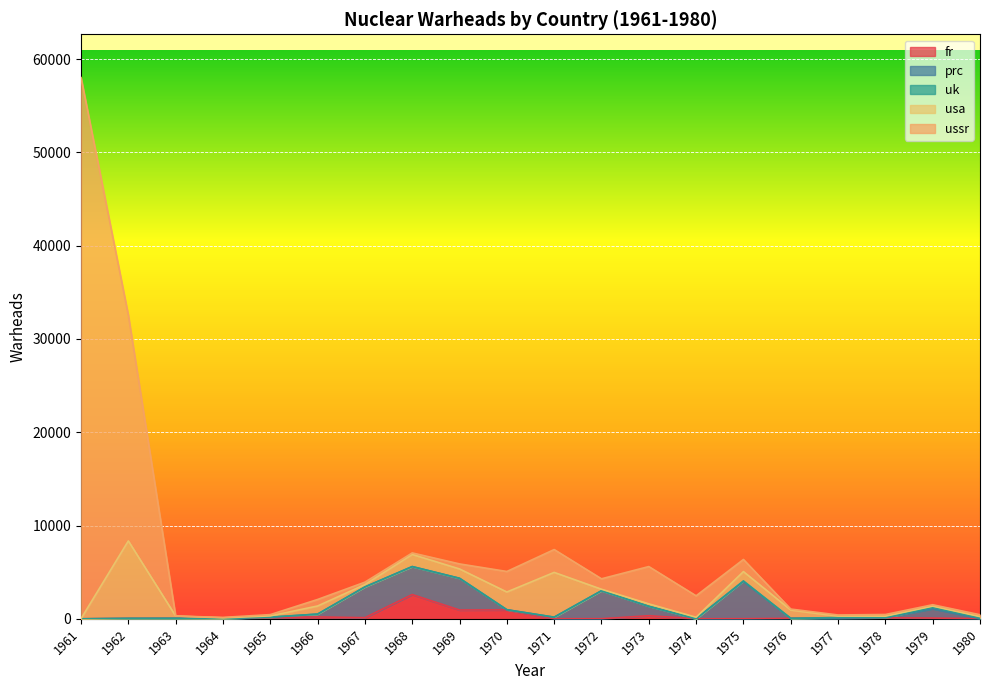

Between which two adjacent categories do uk and fr first intersect?

1974 and 1975